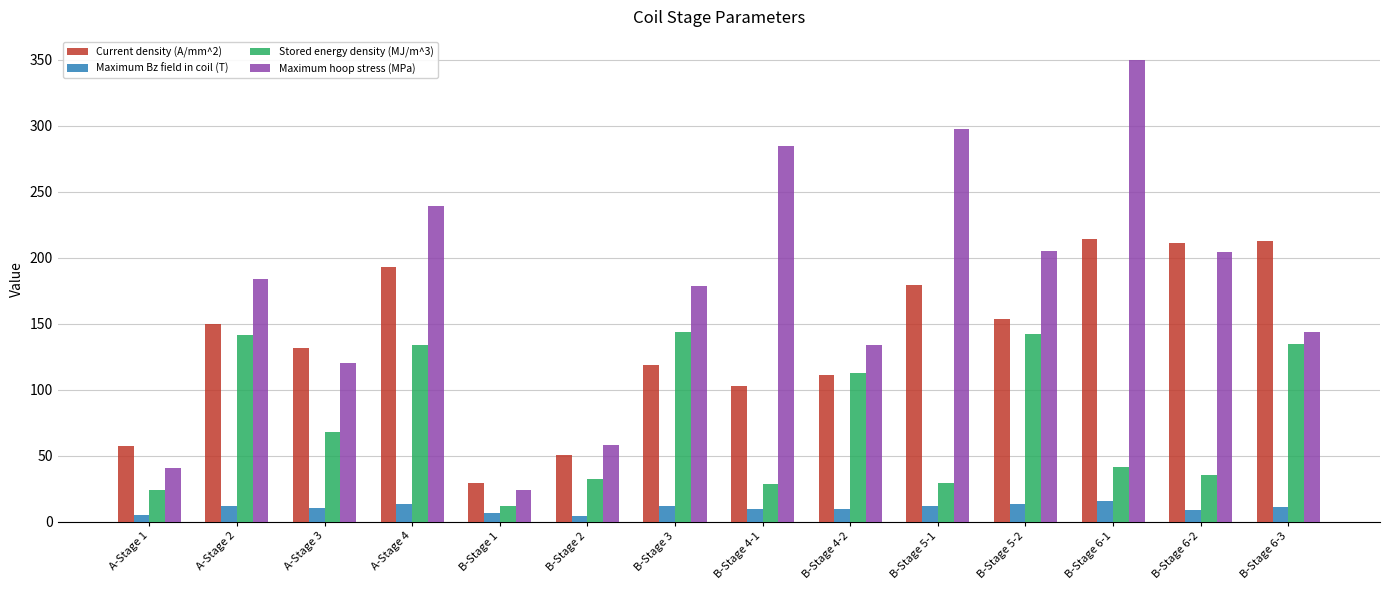

Rank the series by their maximum value, from highest to lowest.

Maximum hoop stress (MPa), Current density (A/mm^2), Stored energy density (MJ/m^3), Maximum Bz field in coil (T)